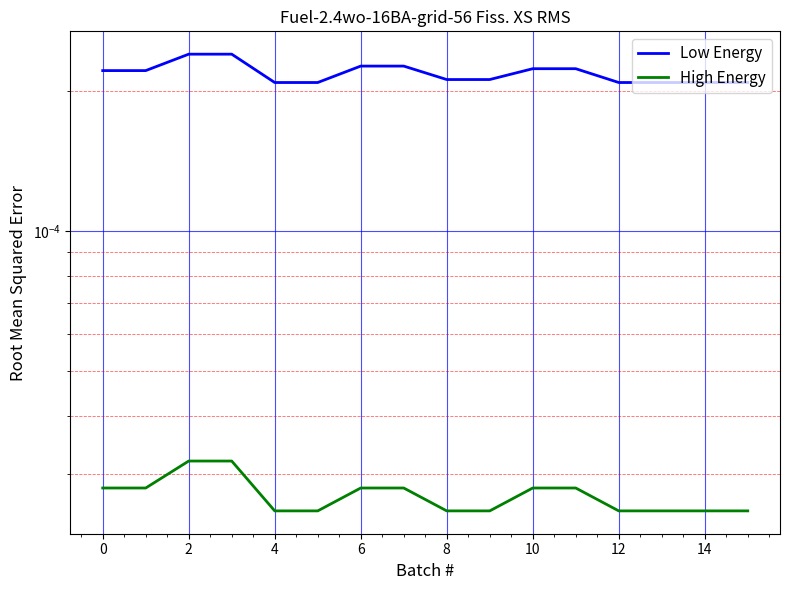

Count the High Energy values in the range 0 to 1.

16